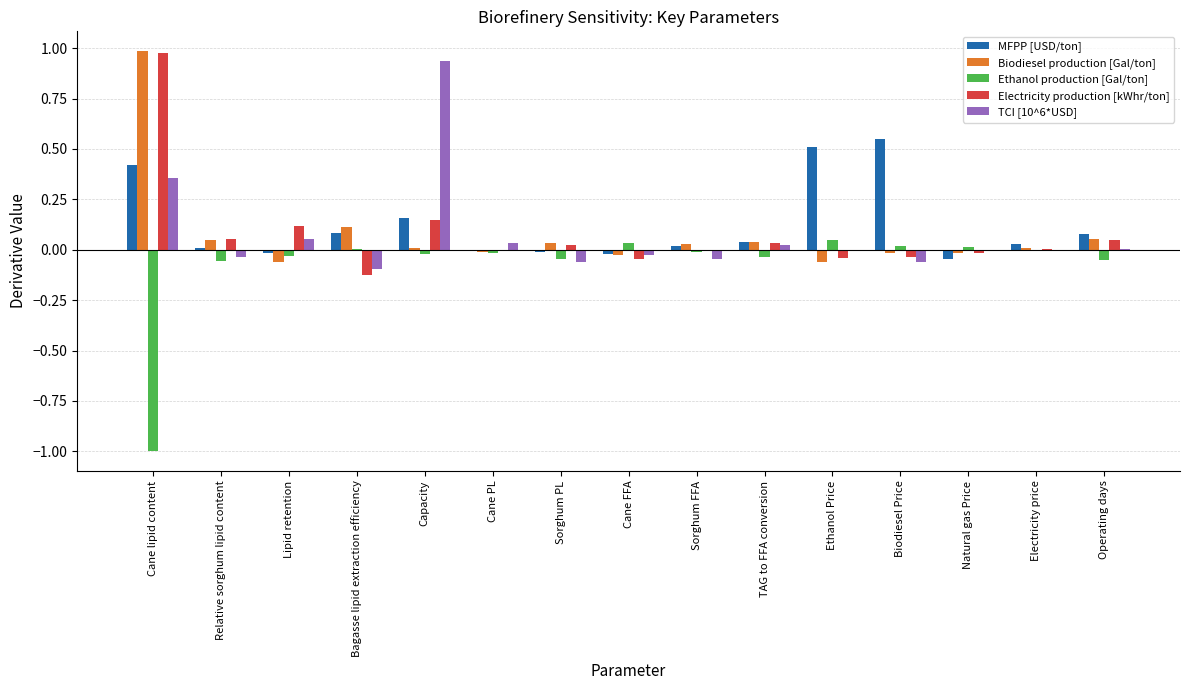

How many groups of bars are there?

15